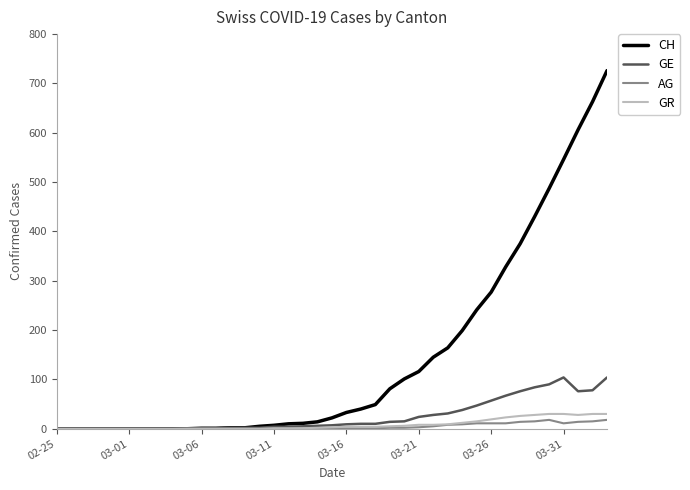

What are all the series names shown in the legend?

CH, GE, AG, GR